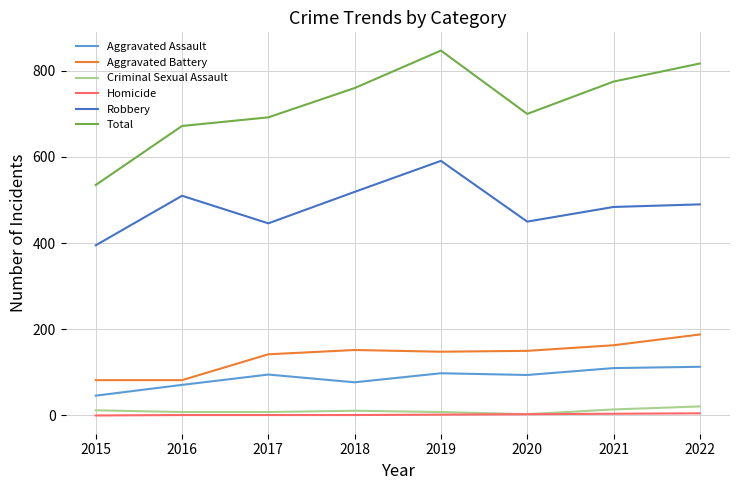

True or false: Aggravated Battery and Robbery intersect in this chart.

False